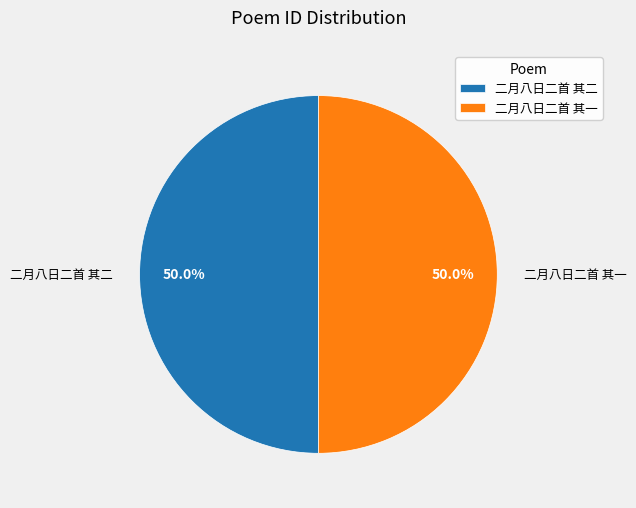

Combined, what portion of the pie is 二月八日二首 其二 and 二月八日二首 其一?

100.0%